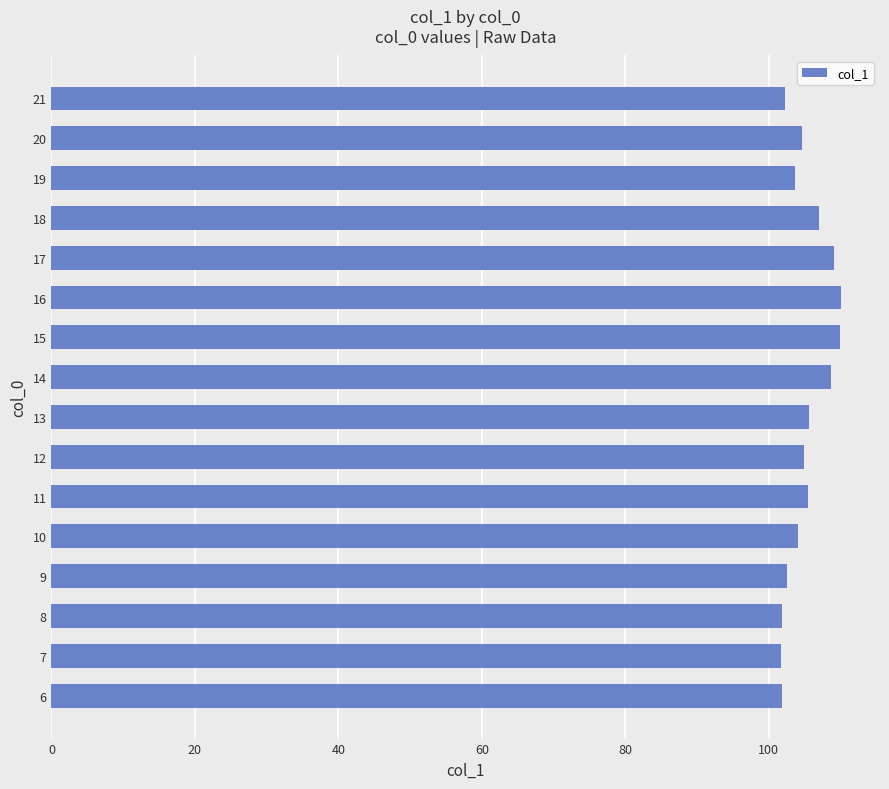

What is the maximum value shown in the chart?

110.0